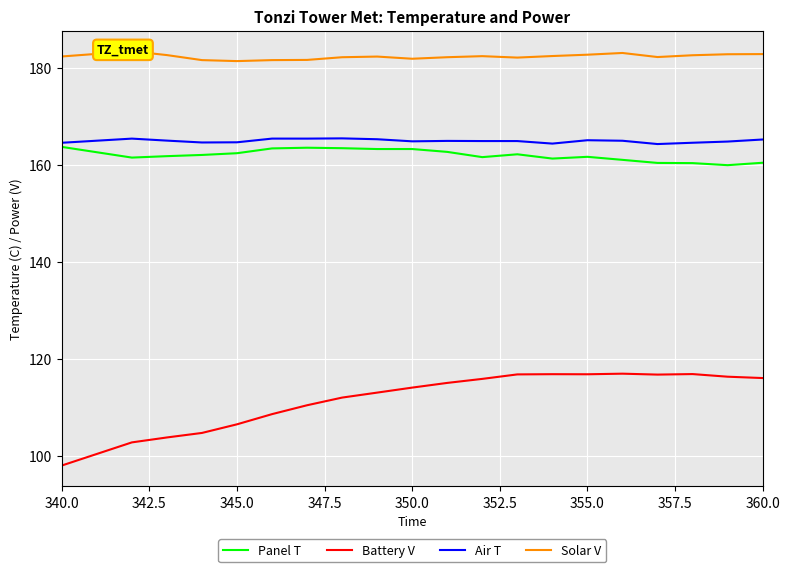

How many data points in Battery V are less than 115?

10